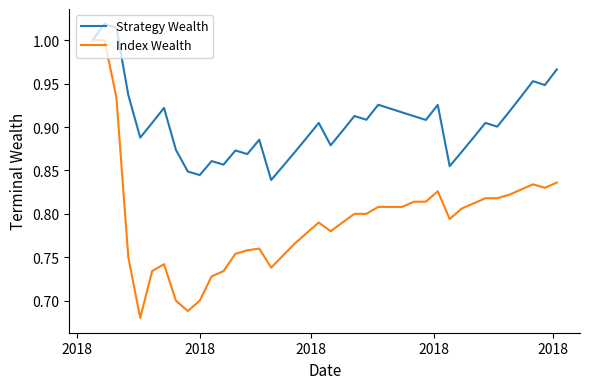

Rank the series by their average value, from highest to lowest.

Strategy Wealth, Index Wealth